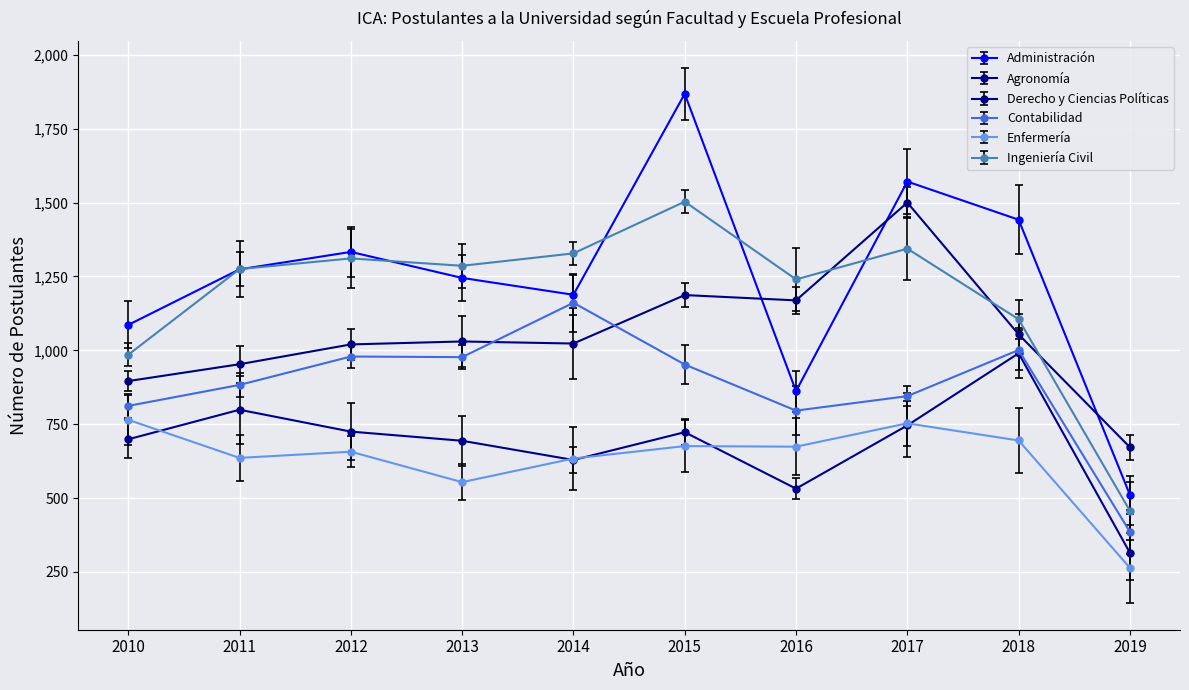

List the series in order of their peak value, highest first.

Administración, Ingeniería Civil, Derecho y Ciencias Políticas, Contabilidad, Agronomía, Enfermería